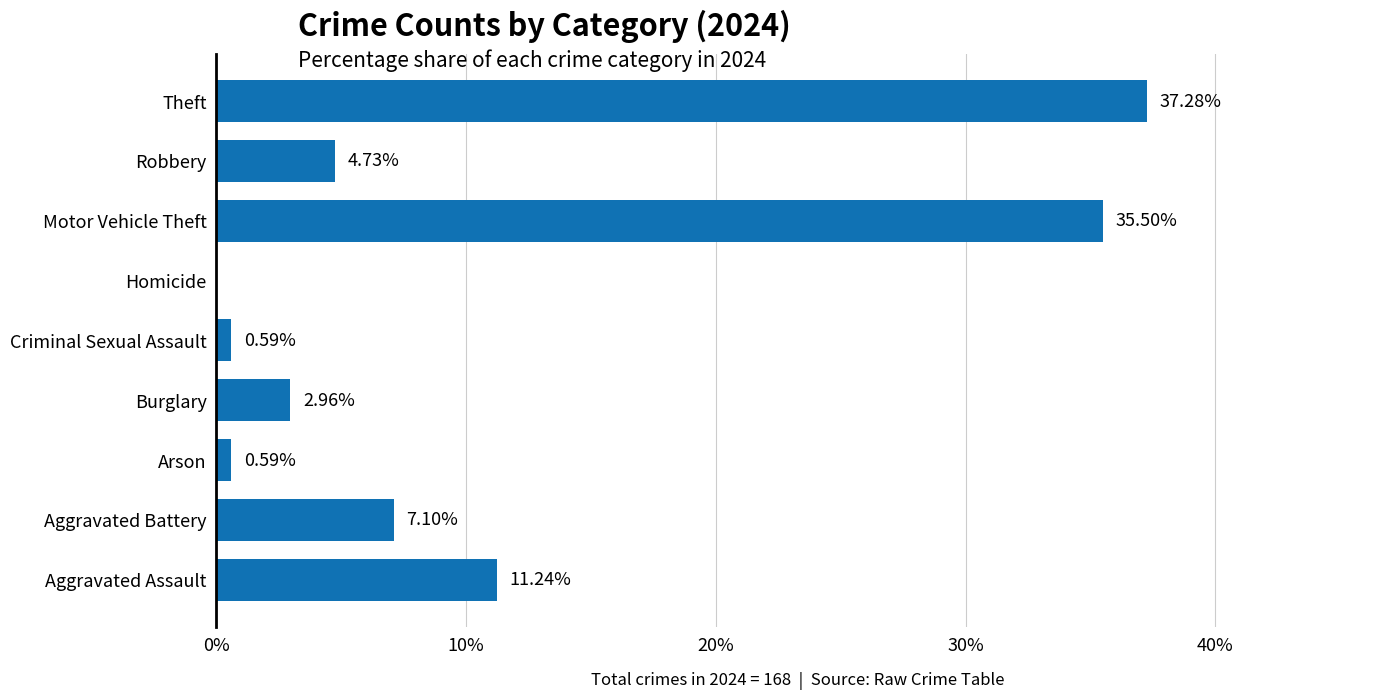

Which category has the highest value across all series?

Theft